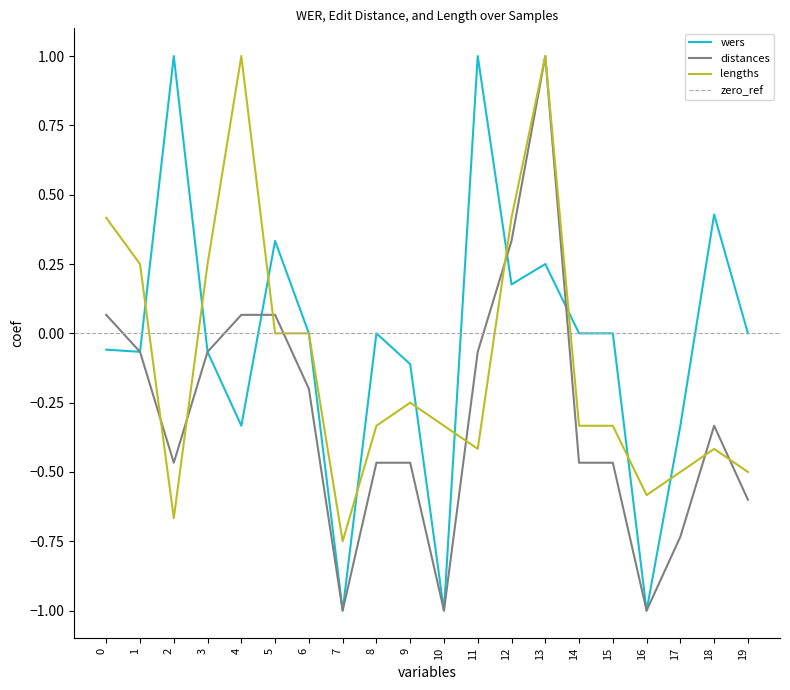

Rank the series by their maximum value, from highest to lowest.

wers, distances, lengths